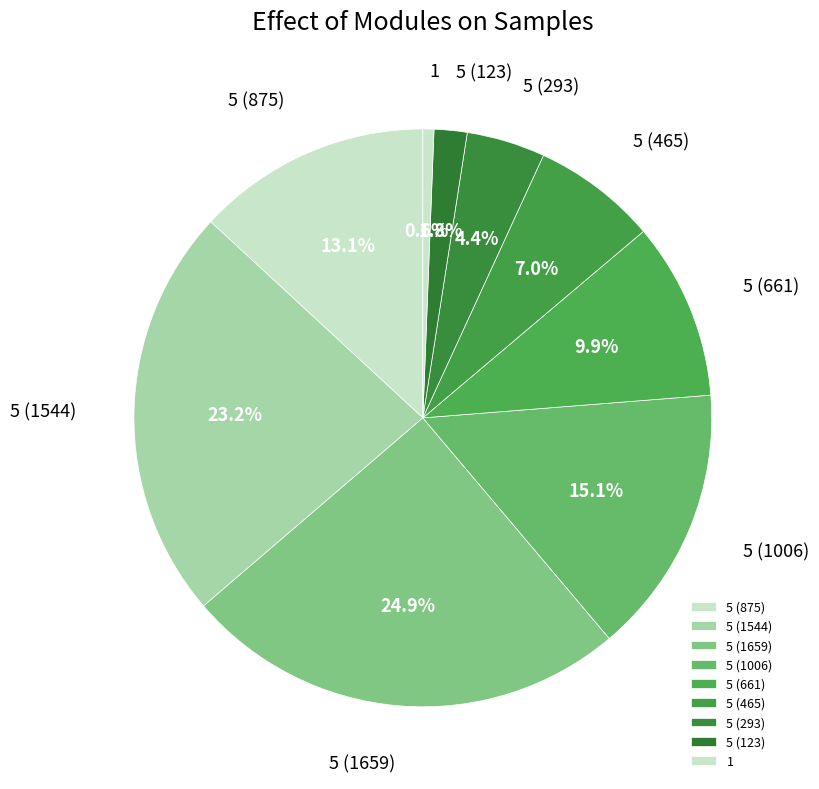

To the nearest percent, what is the difference between the 5 (1659) and 5 (1544) slice percentages?

2%